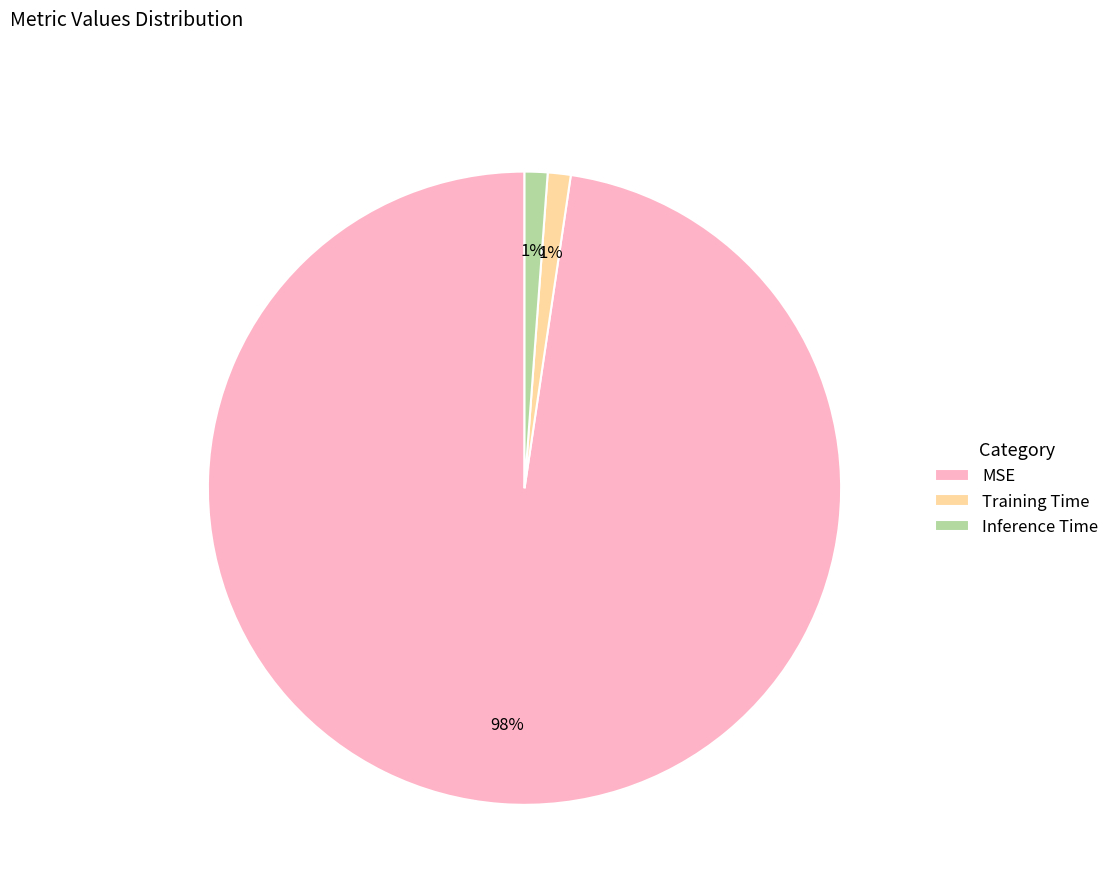

To the nearest percent, what portion does MSE represent?

98%